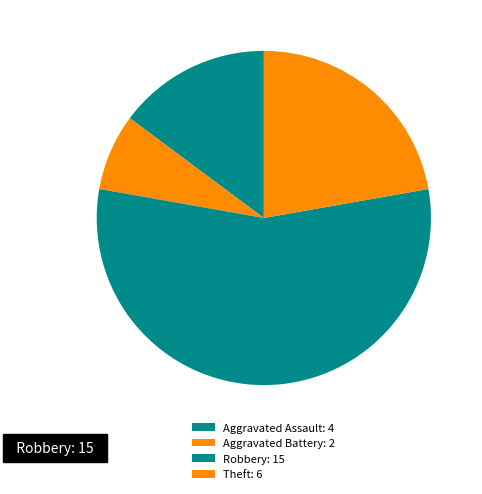

Count the number of slices in the pie.

4